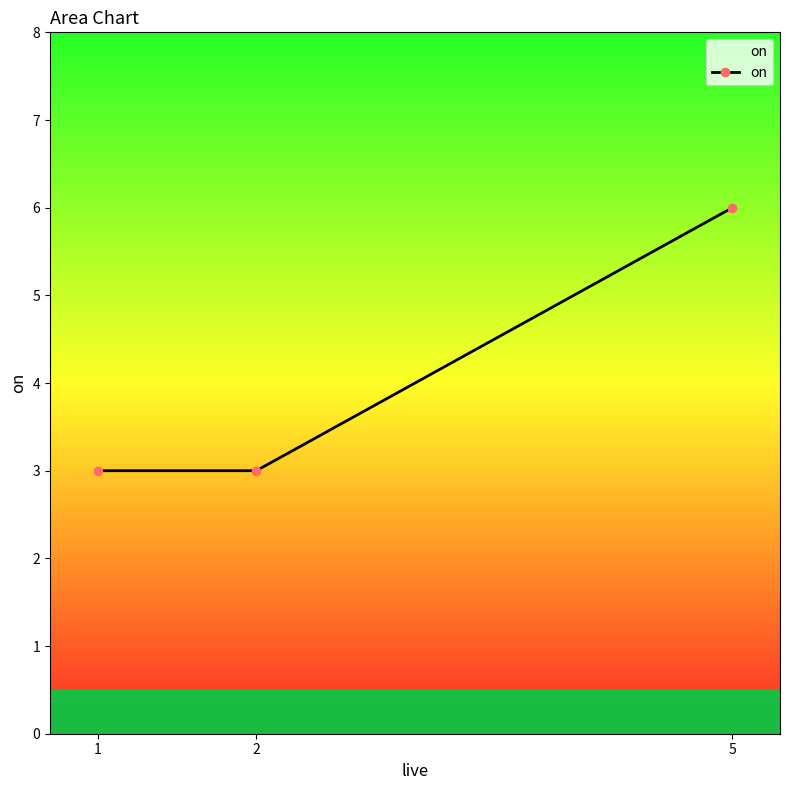

What is the average value?

4